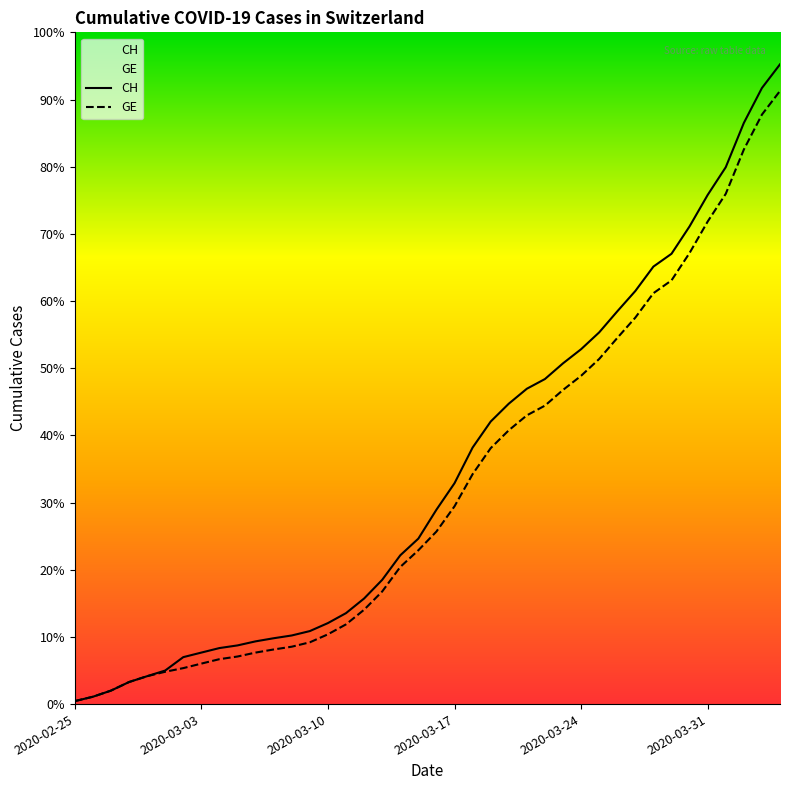

What is the sum of all GE values?

208518